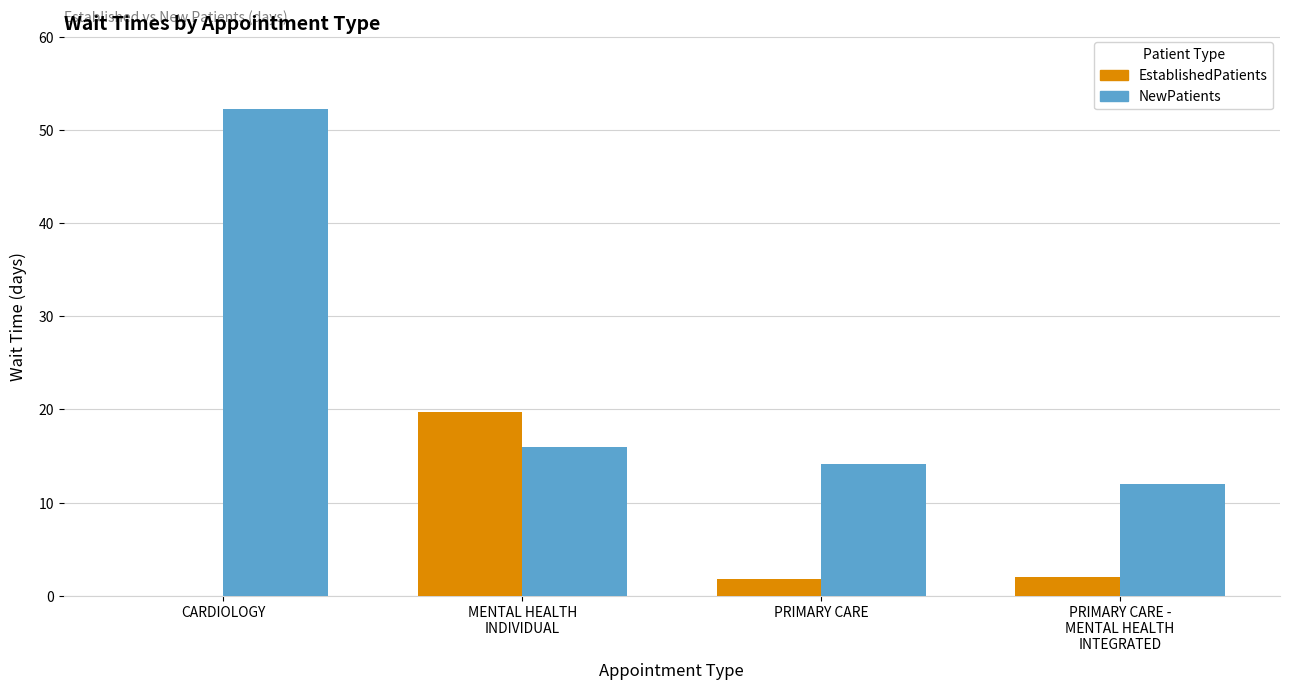

The EstablishedPatients series shows 2.0 at PRIMARY CARE -
MENTAL HEALTH
INTEGRATED. True or false?

True